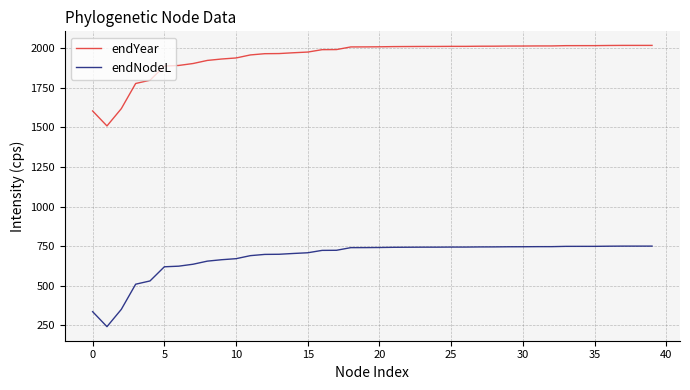

Rank the series by their average value, from highest to lowest.

endYear, endNodeL